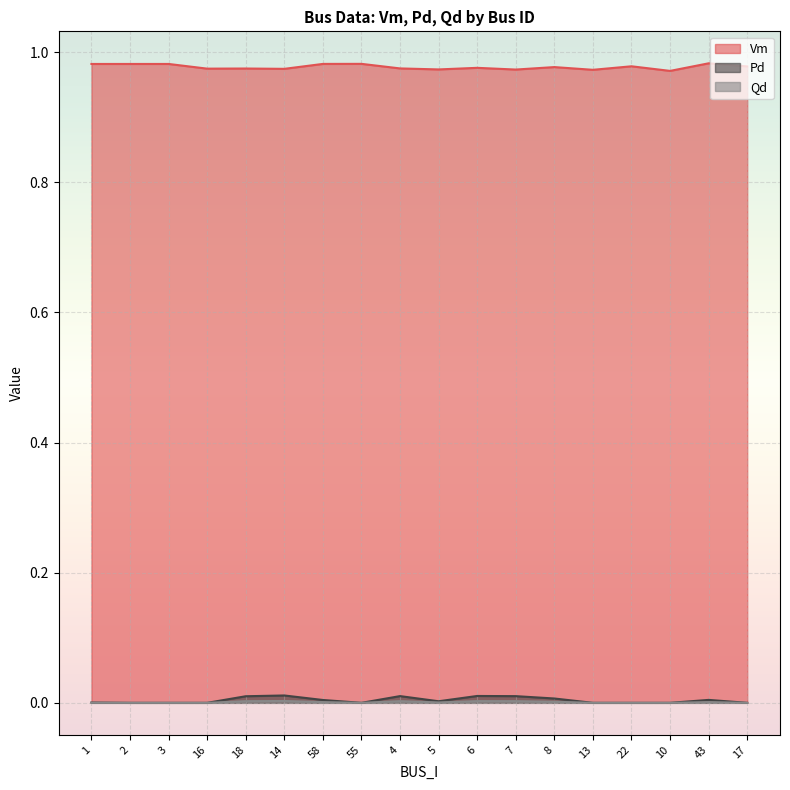

Which series has the largest total across all categories?

Vm